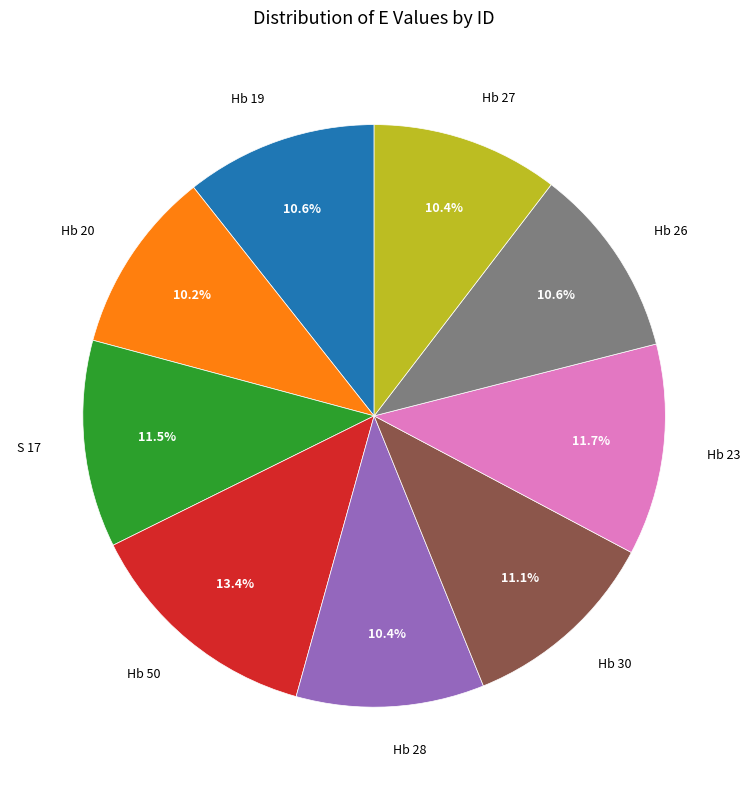

Is there a majority slice in this chart?

No